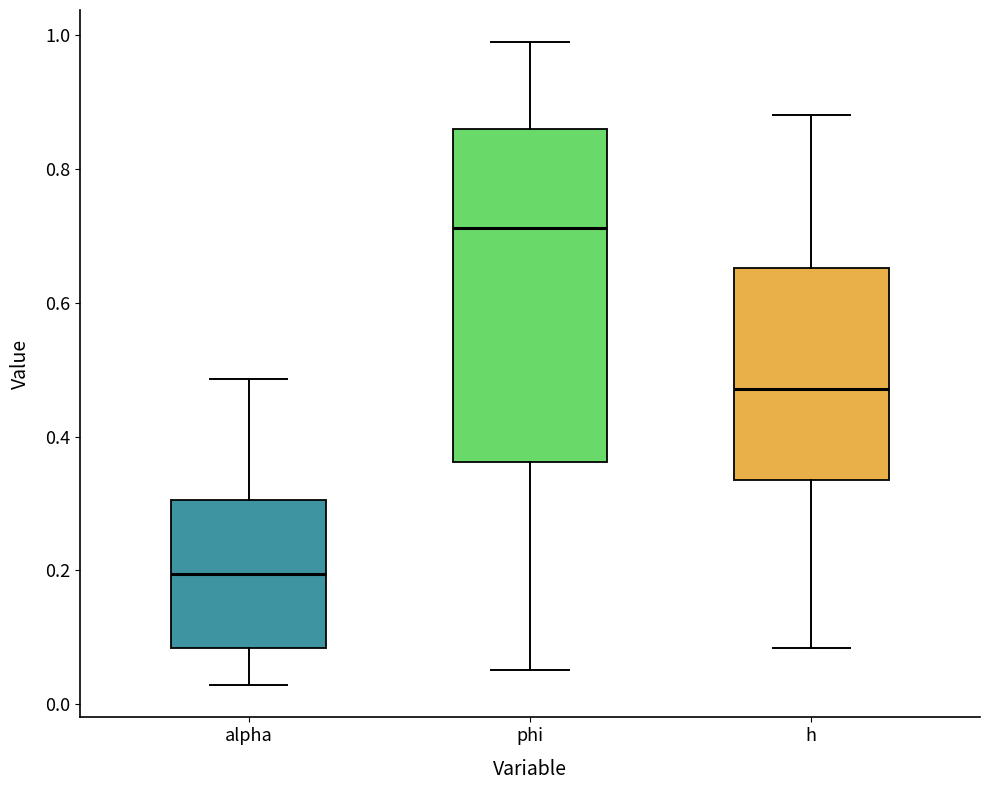

Reading left to right, read every box against the y-axis: the position of its median line, the range the box covers, and the ends of its whiskers. The values are not printed on the chart, so give them approximately, as read against the axis.

alpha: median 0.20, box 0.08 to 0.30, whiskers 0.02 to 0.48
phi: median 0.72, box 0.36 to 0.86, whiskers 0.06 to 0.98
h: median 0.48, box 0.34 to 0.66, whiskers 0.08 to 0.88